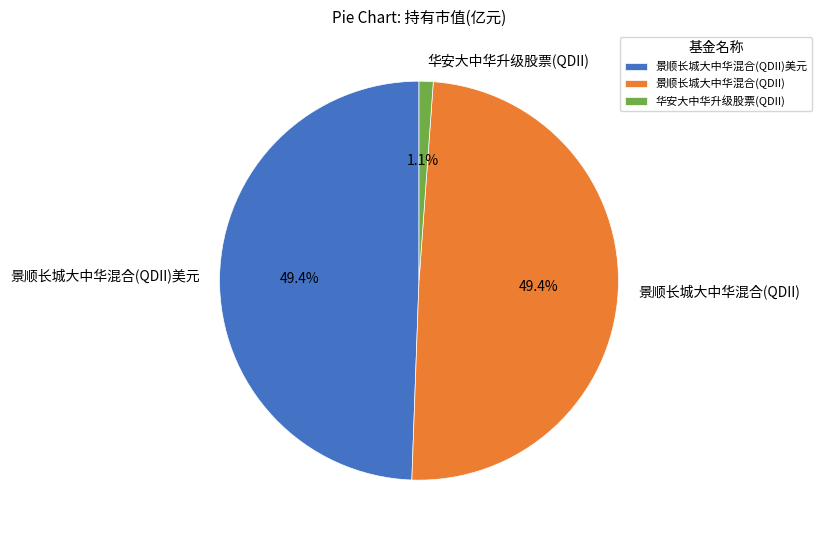

What is the smallest slice in the pie chart?

华安大中华升级股票(QDII)